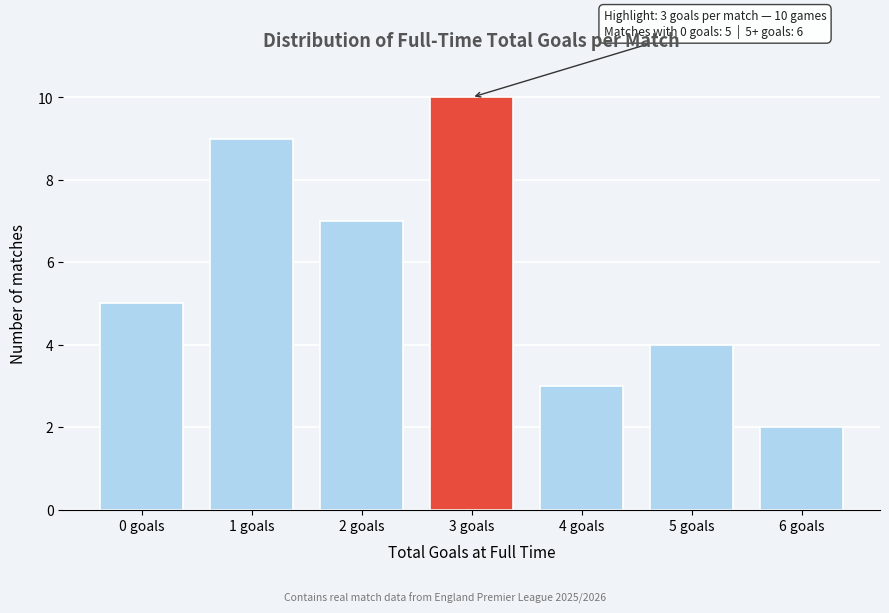

Reading left to right, what are all the values shown in this chart?

0 goals=5	1 goals=9	2 goals=7	3 goals=10	4 goals=3	5 goals=4	6 goals=2